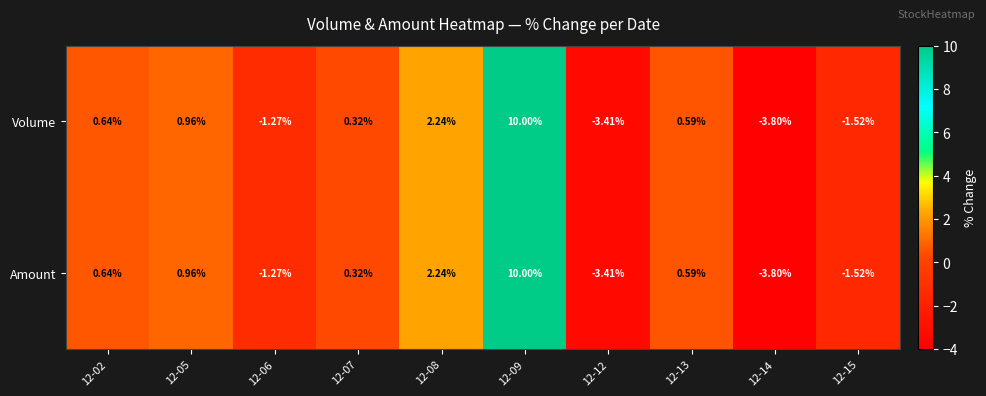

Is the value of Amount at 12-09 greater than the value of Volume at 12-05?

Yes